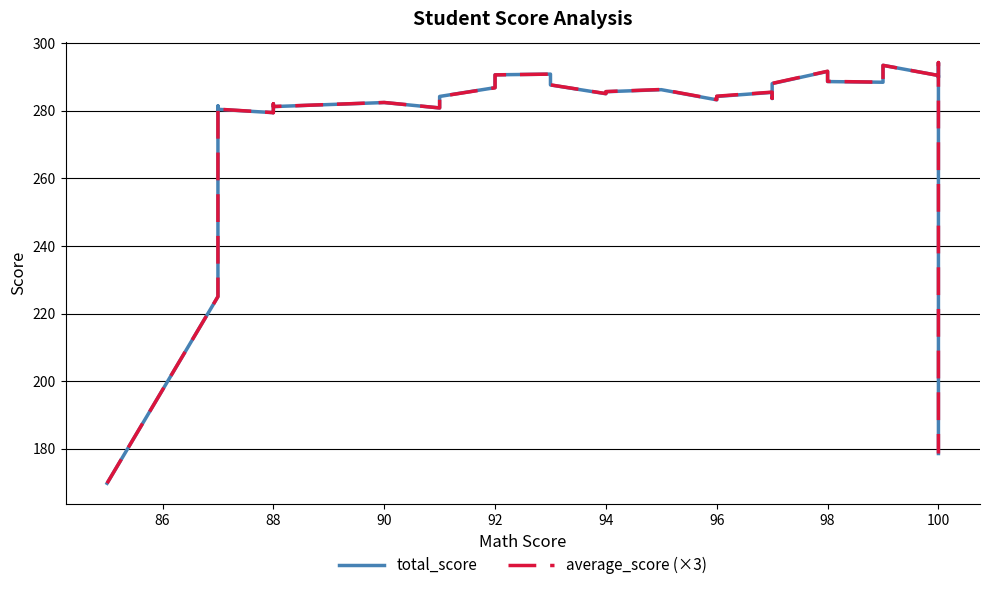

True or false: total_score has more than 1 interior local peaks.

True